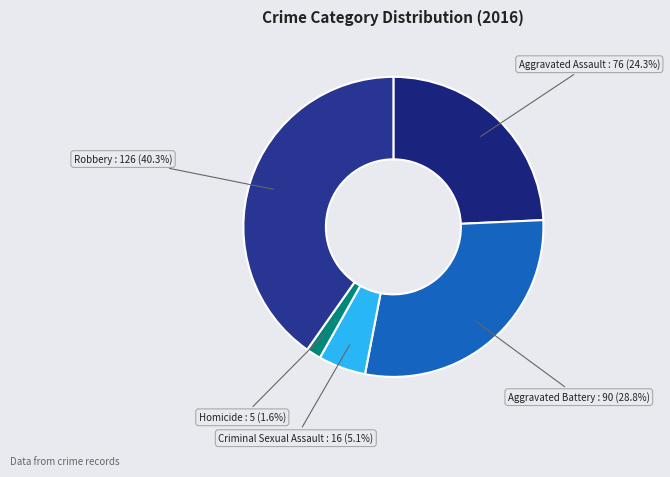

To the nearest percent, what is the average slice percentage?

20%